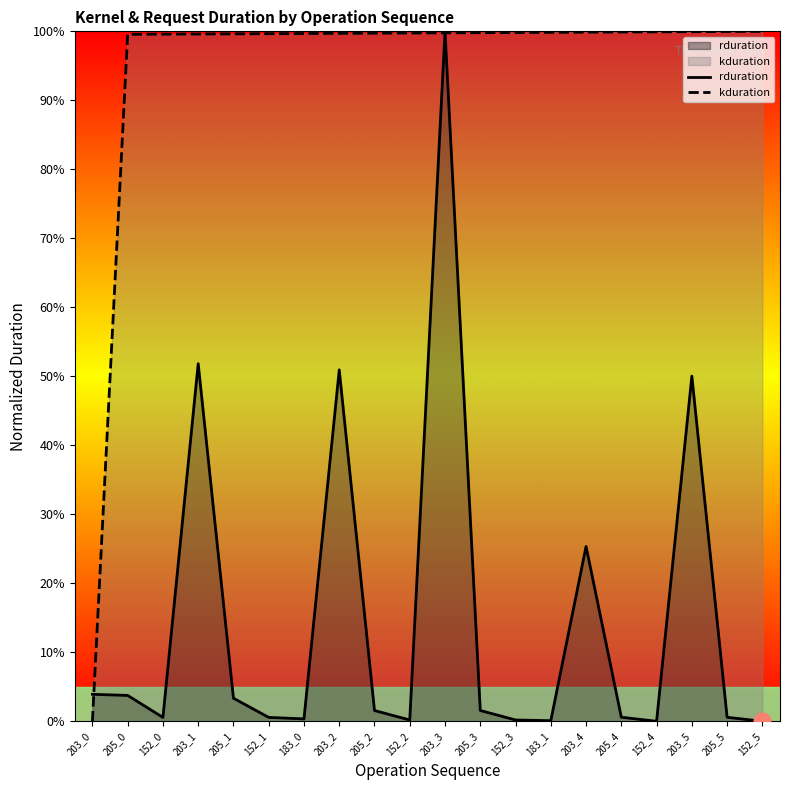

Reading left to right, transcribe all the data shown in this chart.

rduration: 3.9	3.8	0.6	51.8	3.3	0.6	0.3	50.9	1.6	0.2	100.0	1.6	0.2	0.1	25.3	0.6	0.0	50.0	0.6	0.0
kduration: 0.0	99.6	99.6	99.6	99.6	99.7	99.7	99.7	99.7	99.8	99.8	99.8	99.8	99.9	99.9	99.9	99.9	100.0	100.0	100.0